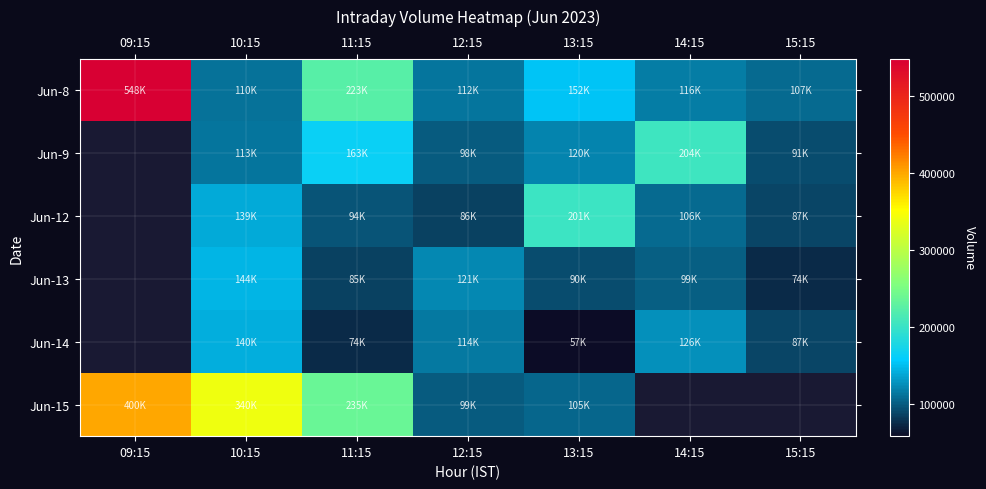

What is the greatest value displayed?

548203